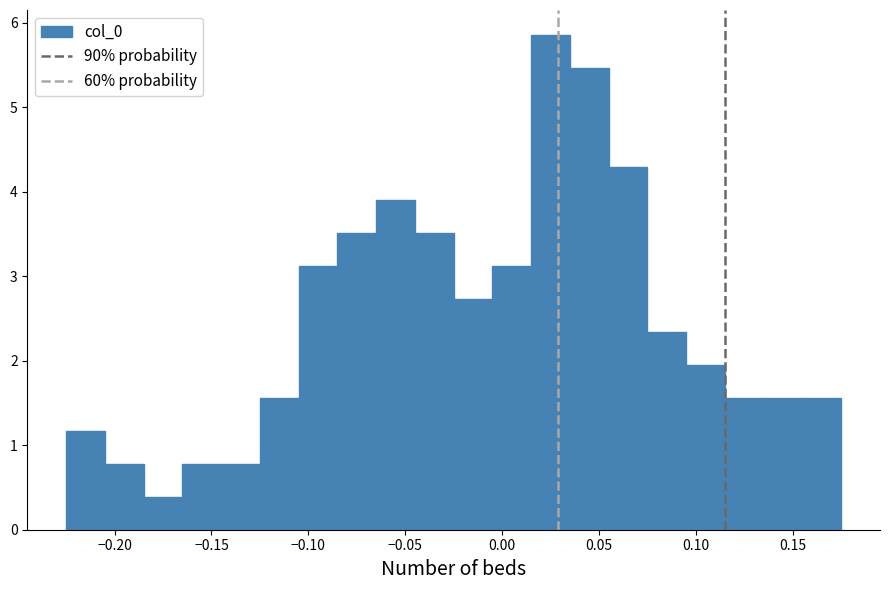

Reading left to right, list every bar in this chart as the range it spans on the x-axis followed by its height. Neither the bar edges nor the heights are printed on the chart, so give them approximately, as read against the axes.

-0.225 to -0.205: 1.2
-0.205 to -0.185: 0.8
-0.185 to -0.165: 0.4
-0.165 to -0.145: 0.8
-0.145 to -0.125: 0.8
-0.125 to -0.105: 1.6
-0.105 to -0.085: 3.1
-0.085 to -0.065: 3.5
-0.065 to -0.045: 3.9
-0.045 to -0.025: 3.5
-0.025 to -0.005: 2.7
-0.005 to 0.015: 3.1
0.015 to 0.035: 5.9
0.035 to 0.055: 5.5
0.055 to 0.075: 4.3
0.075 to 0.095: 2.3
0.095 to 0.115: 2.0
0.115 to 0.135: 1.6
0.135 to 0.155: 1.6
0.155 to 0.175: 1.6